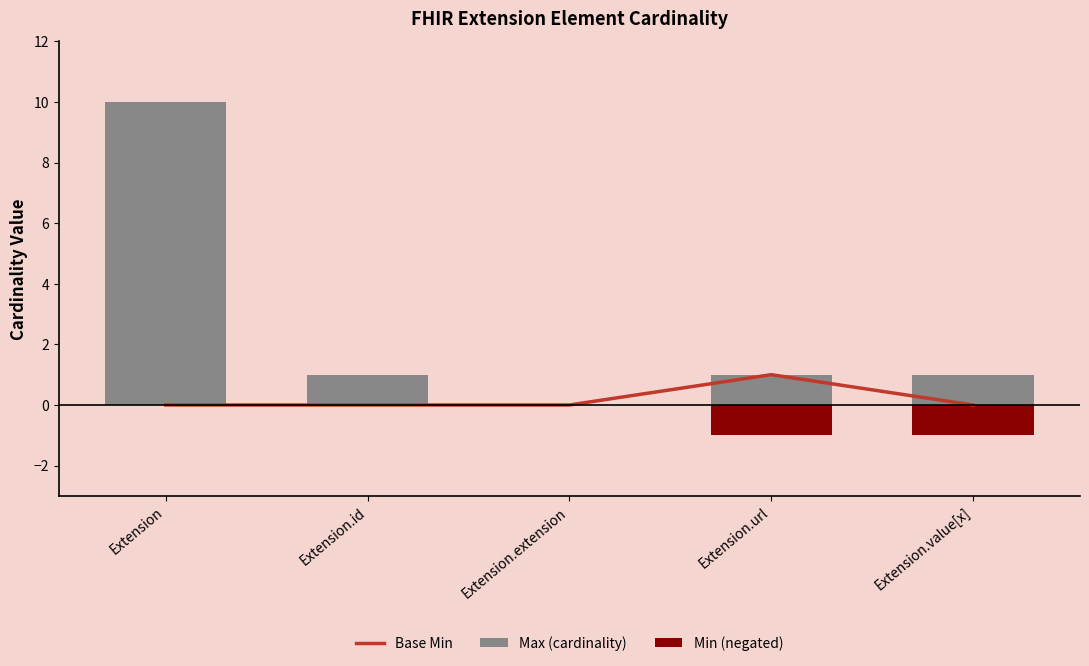

How many negative values does the Min (negated) series have?

2